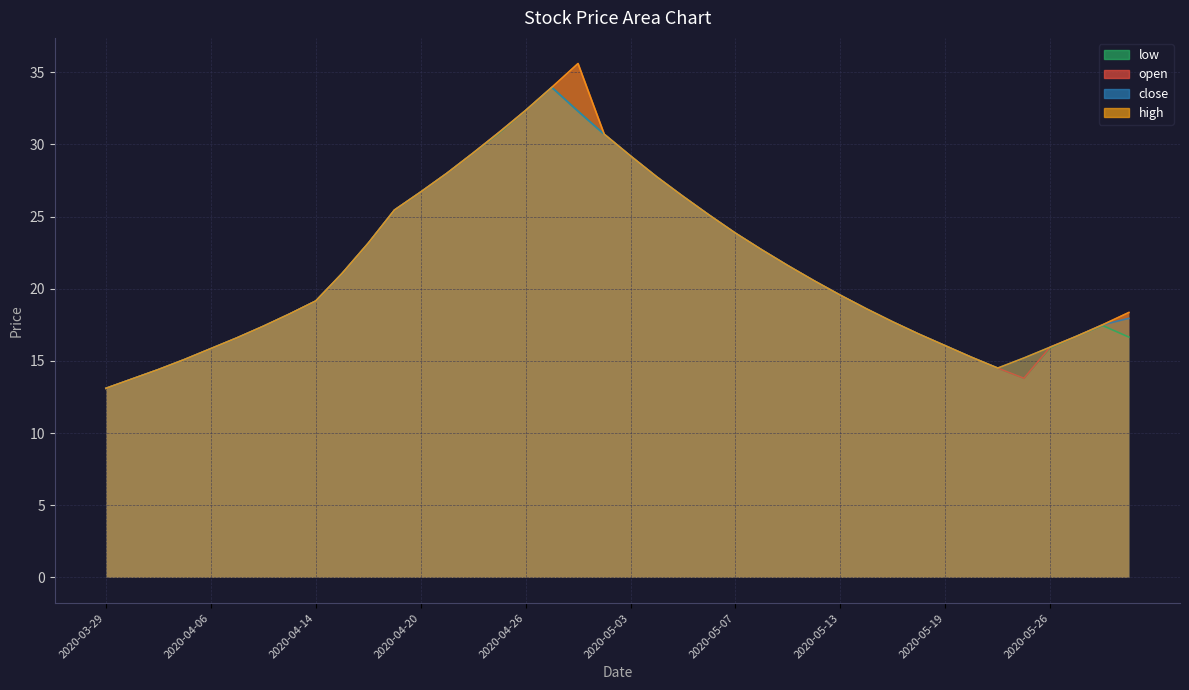

Which has a higher value, 2020-05-11 or 2020-05-18?

2020-05-11